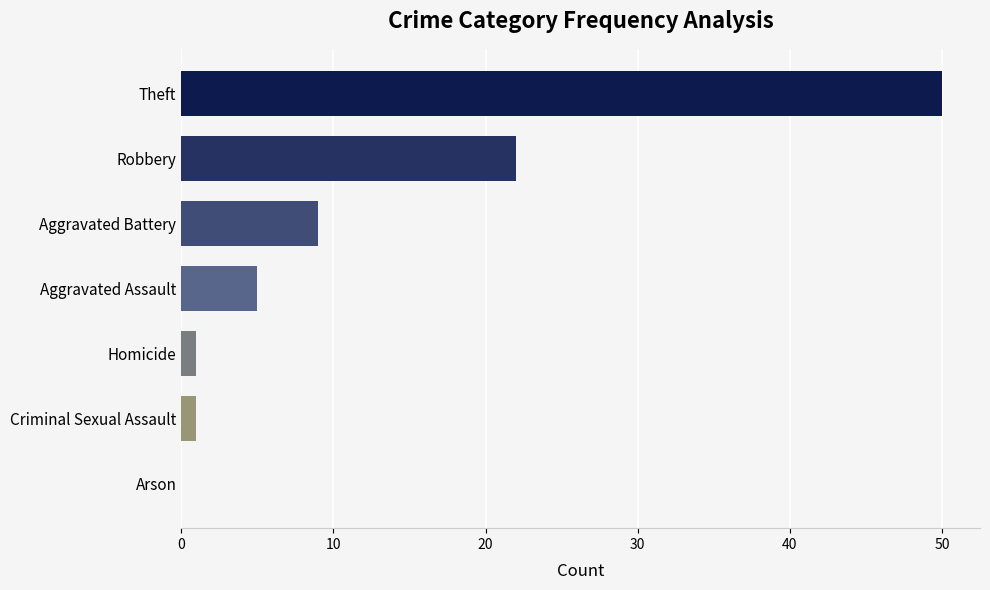

What is the greatest value displayed?

50